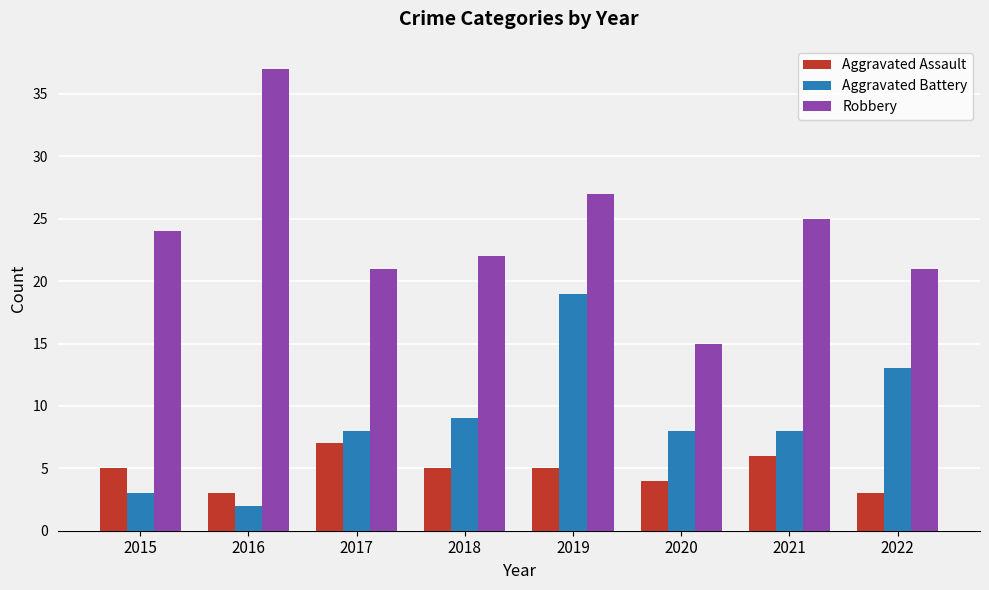

Rank the series by their maximum value, from highest to lowest.

Robbery, Aggravated Battery, Aggravated Assault